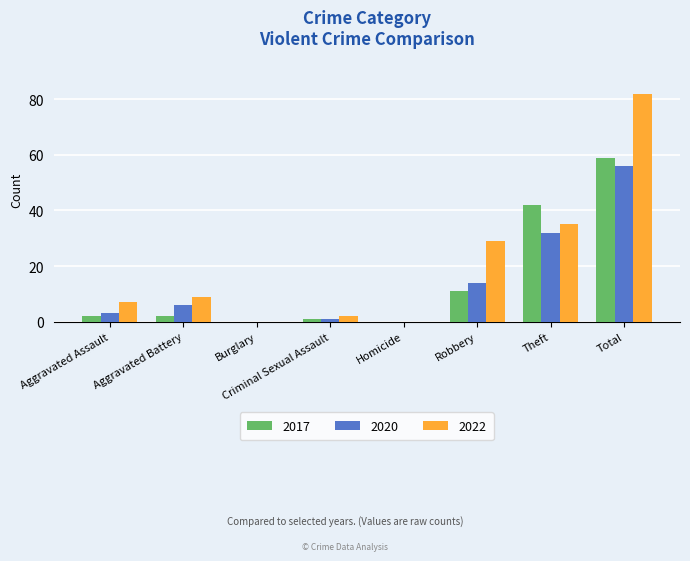

The 2022 series shows 82 at Total. True or false?

True